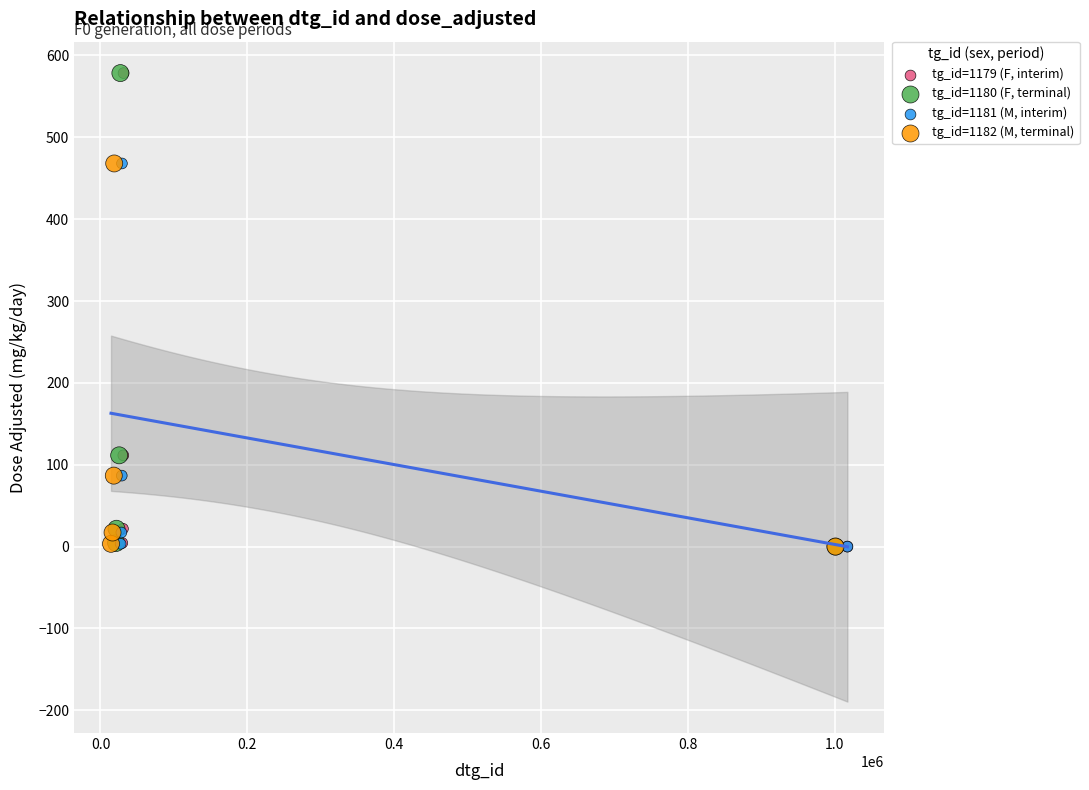

What are all the series names shown in the legend?

tg_id=1179 (F, interim), tg_id=1180 (F, terminal), tg_id=1181 (M, interim), tg_id=1182 (M, terminal)